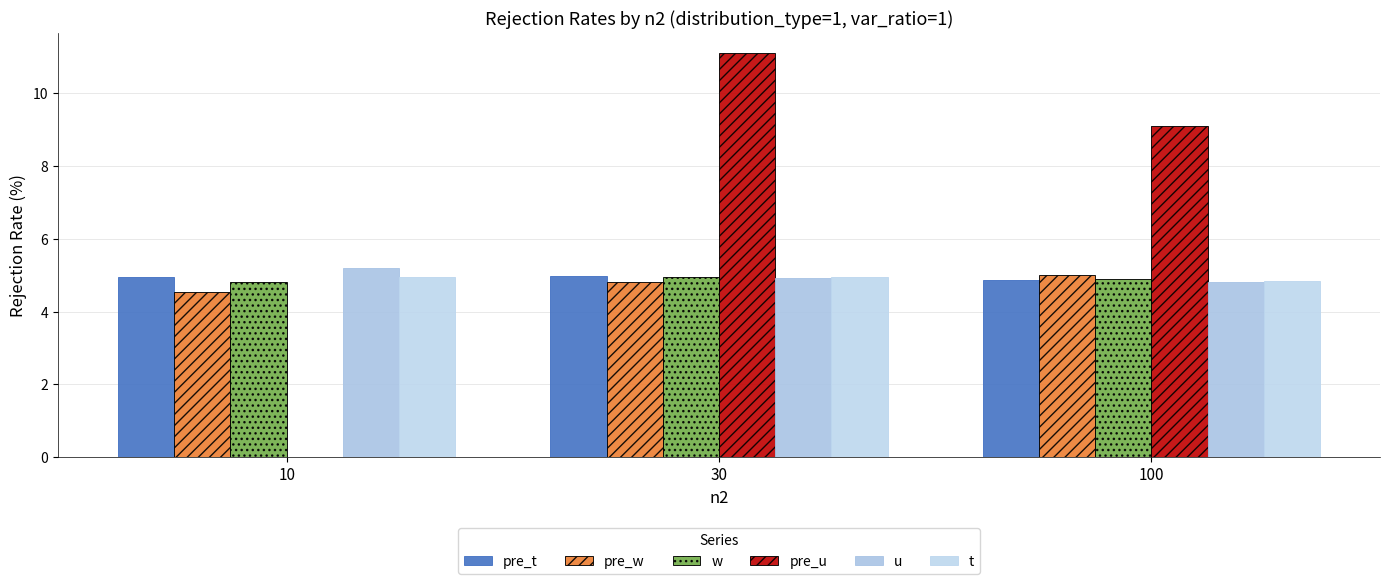

The pre_t series shows 5.0 at 30. True or false?

True